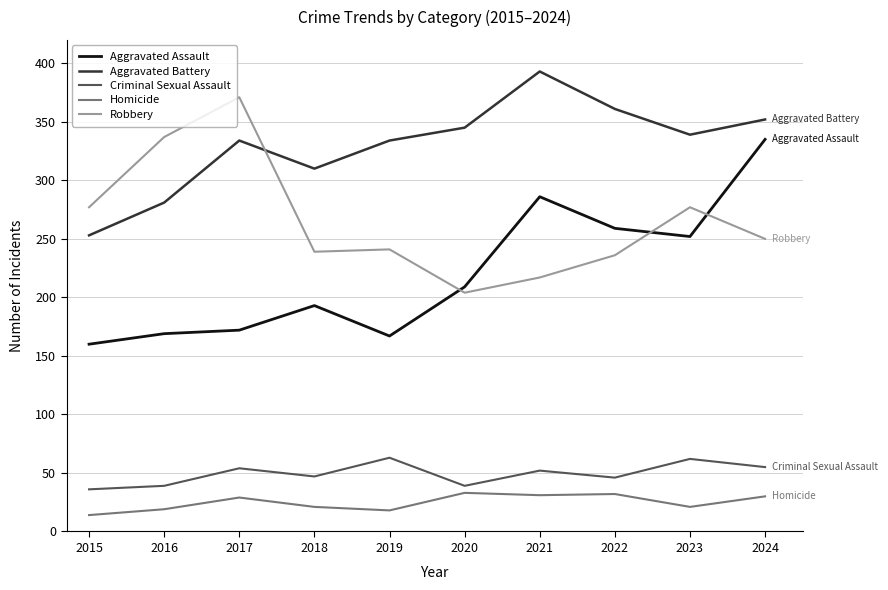

Which series has the largest total across all categories?

Aggravated Battery